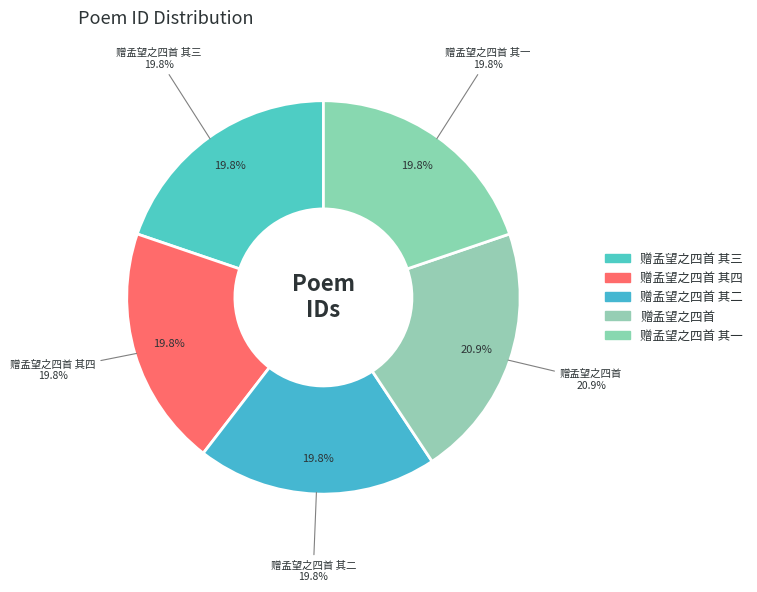

Rank the categories by value from highest to lowest.

赠孟望之四首, 赠孟望之四首 其四, 赠孟望之四首 其三, 赠孟望之四首 其二, 赠孟望之四首 其一